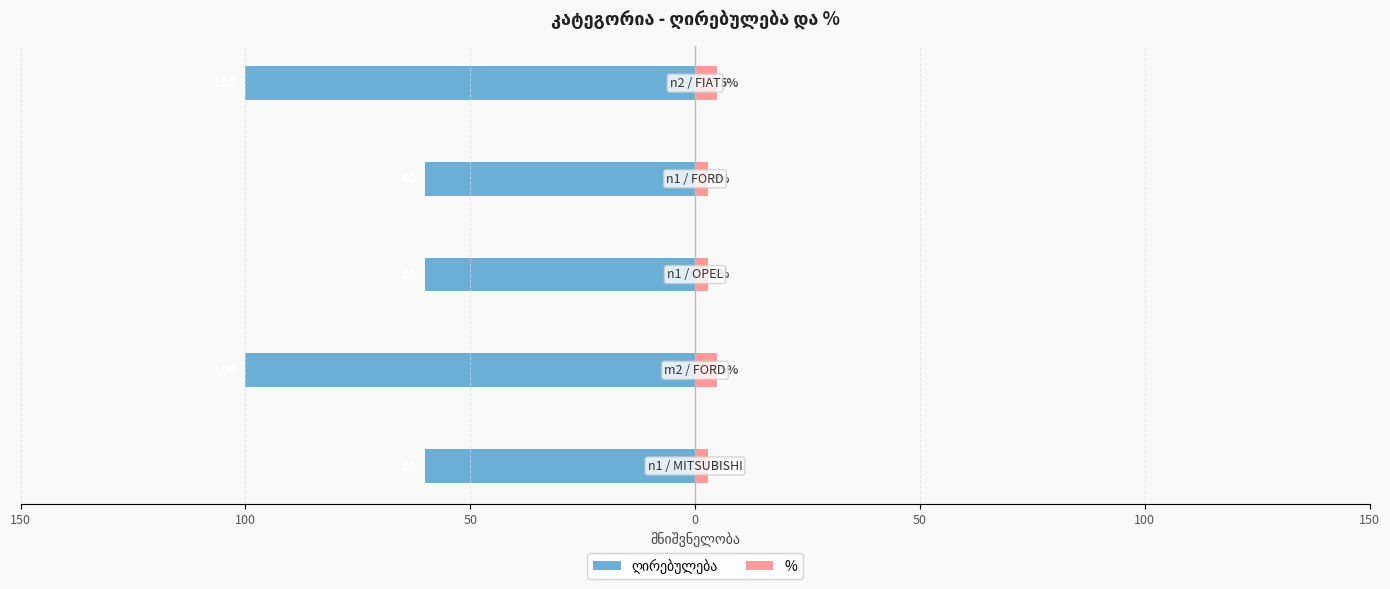

How many data points does each series have?

5